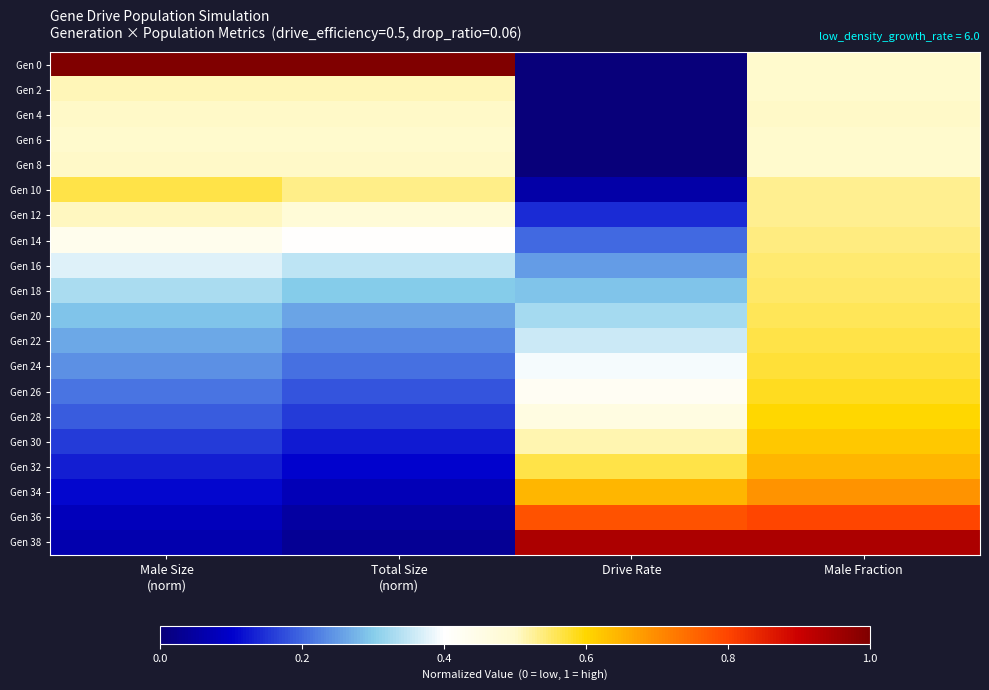

Which has a higher value, Drive Rate or Male Fraction?

Male Fraction